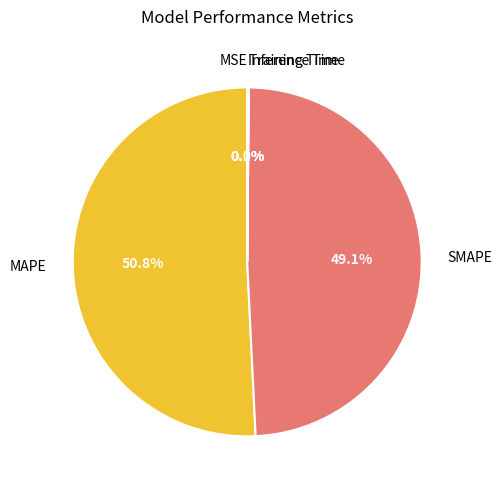

Is there any slice that represents more than half of the pie?

Yes